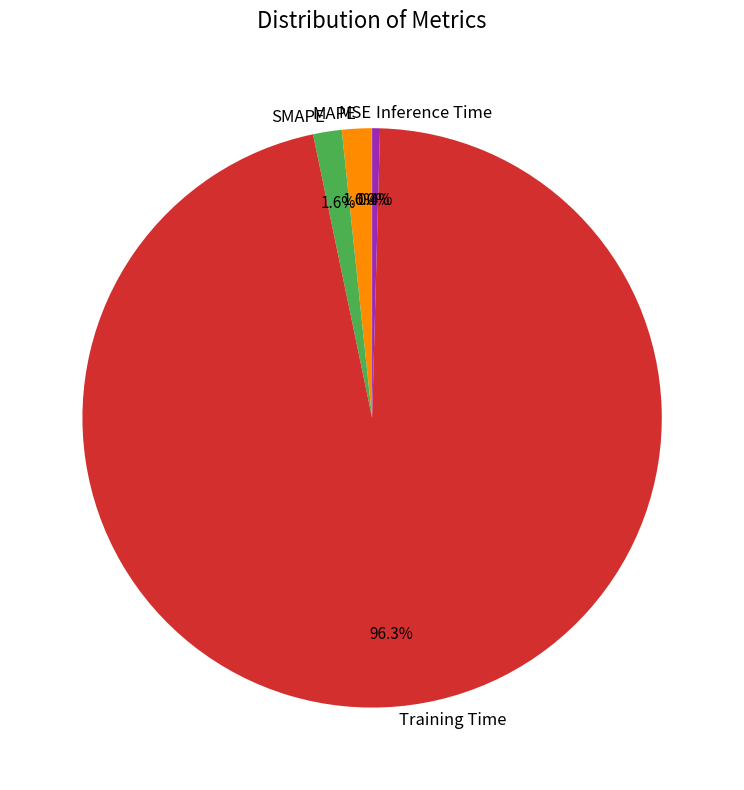

Does any single category account for the majority?

Yes